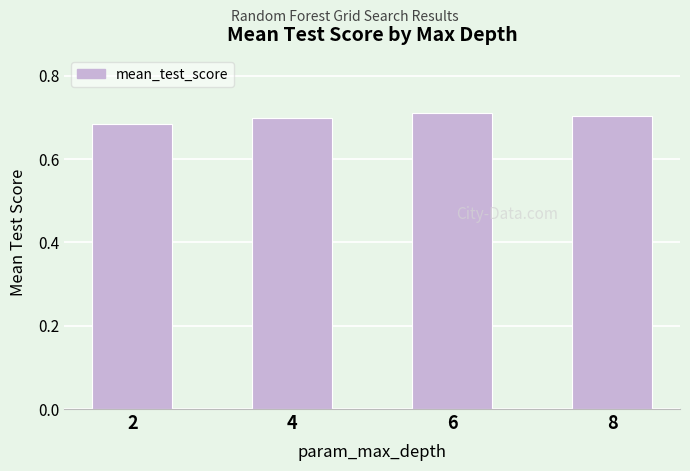

What is the sum of the values at 2 and 4?

1.4